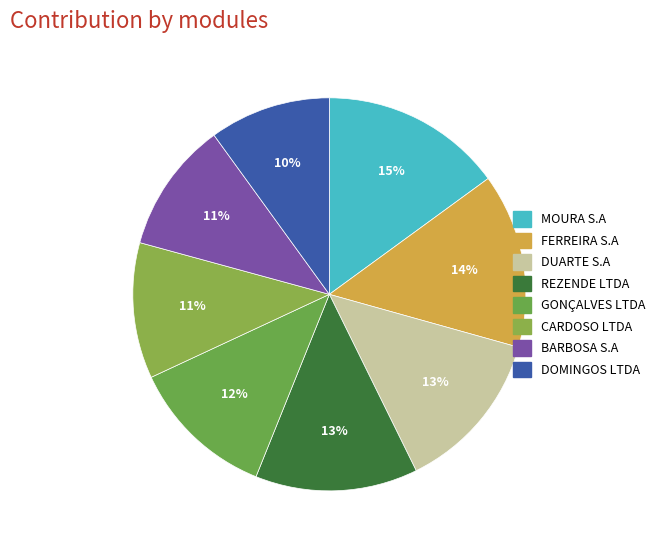

How many segments does this pie chart have?

8